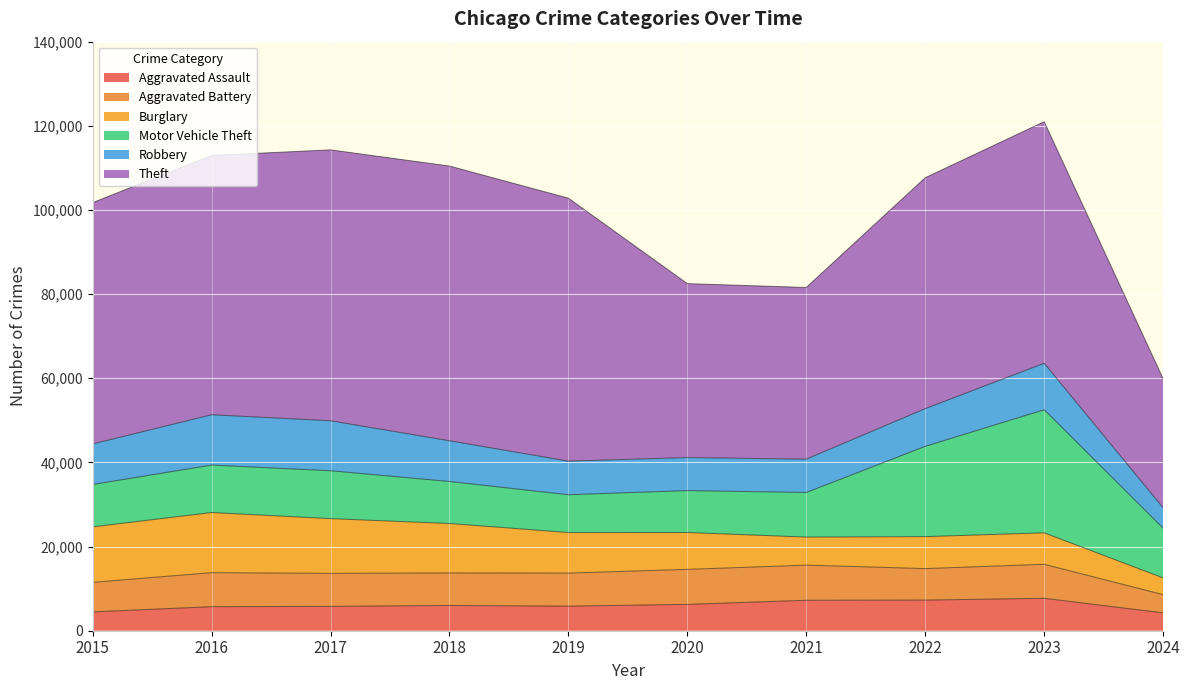

What is the value of the Aggravated Assault point at the 6th from the left?

6265